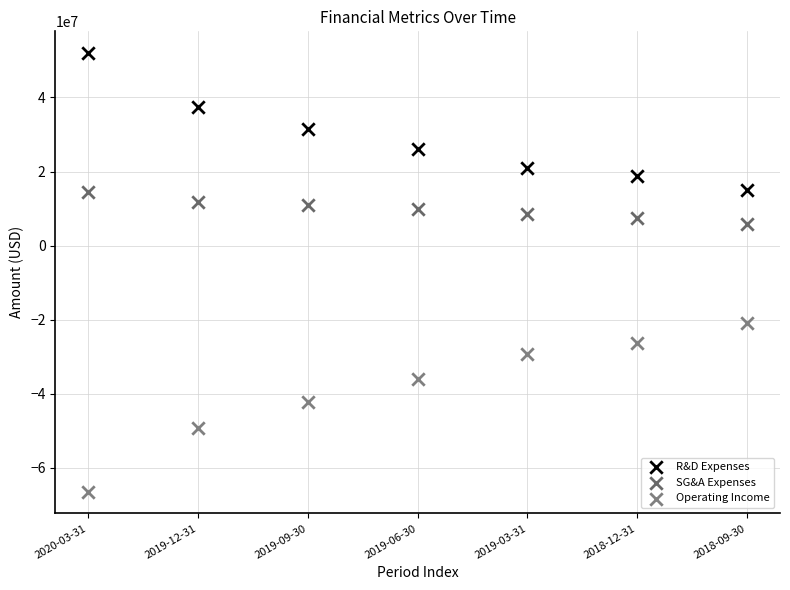

Which series contains the highest Y value?

R&D Expenses